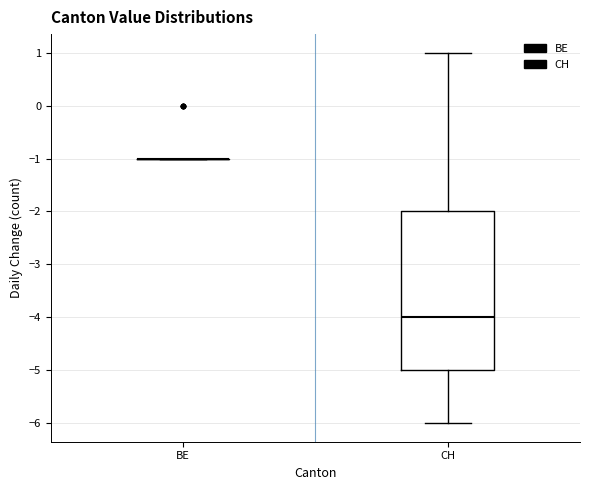

Reading left to right, read every box against the y-axis: the position of its median line, the range the box covers, and the ends of its whiskers. The values are not printed on the chart, so give them approximately, as read against the axis.

BE: box collapsed to a line at -1, whiskers -1 to -1
CH: median -4, box -5 to -2, whiskers -6 to 1